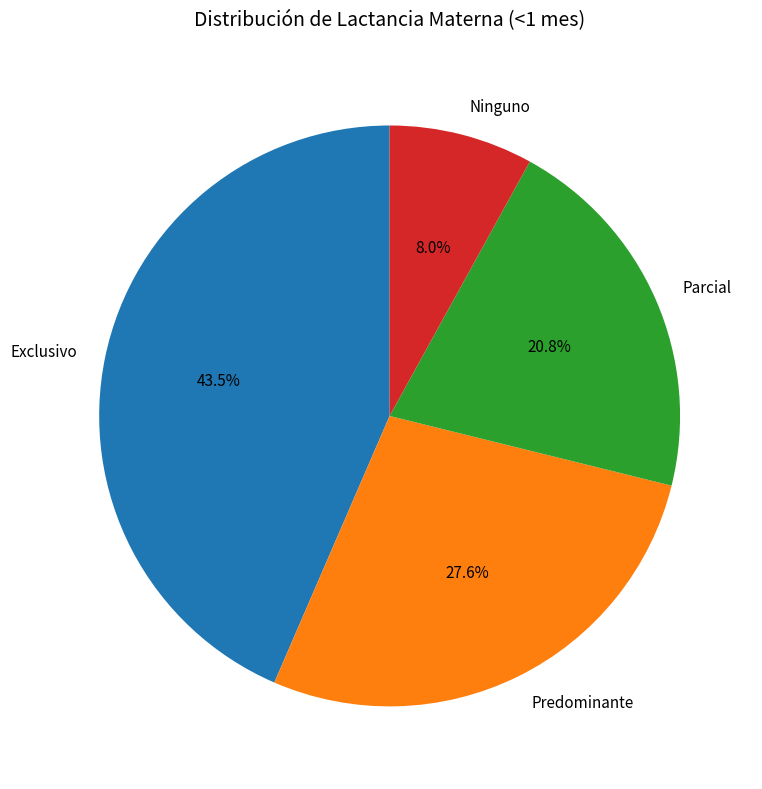

Is there a majority slice in this chart?

No